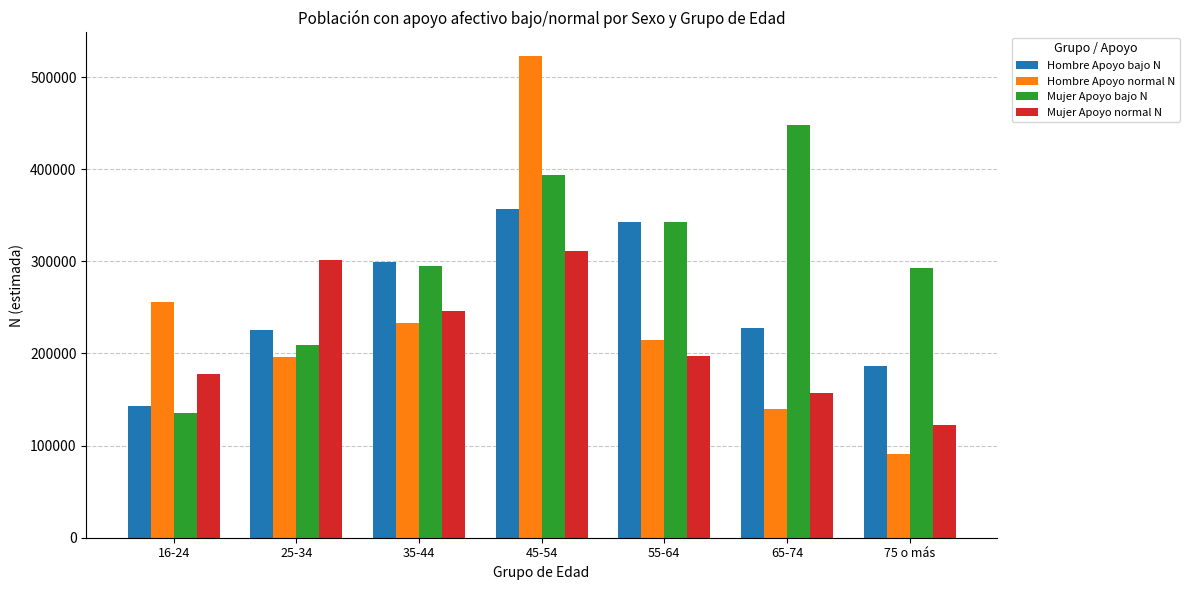

Rank the series at 16-24 from highest to lowest value.

Hombre Apoyo normal N, Mujer Apoyo normal N, Hombre Apoyo bajo N, Mujer Apoyo bajo N